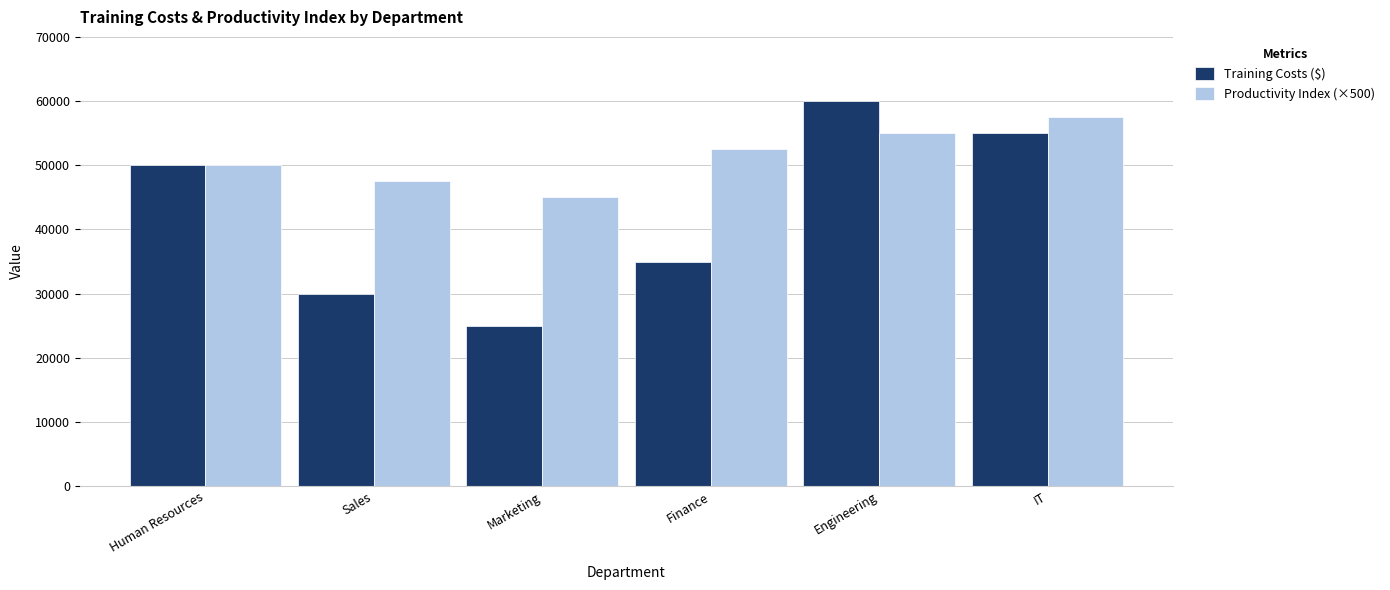

The Training Costs ($) series shows 40610 at Engineering. True or false?

False